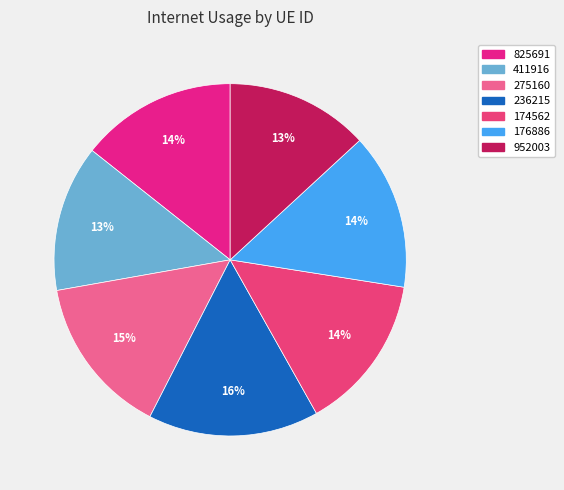

Does any single category account for the majority?

No